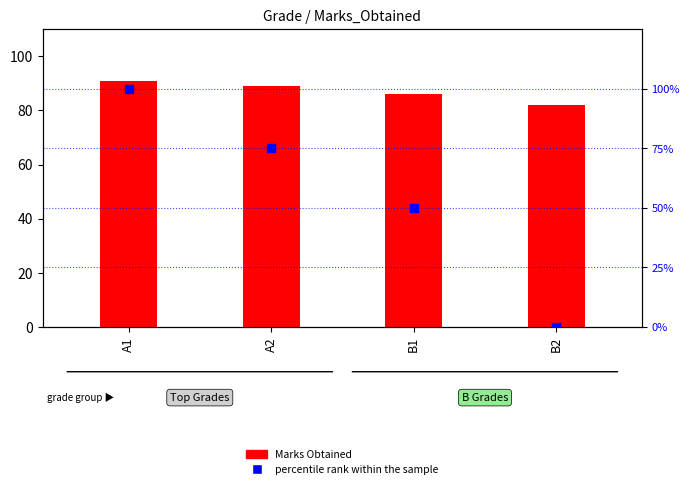

What are all the series names shown in the legend?

Marks Obtained, percentile rank within the sample